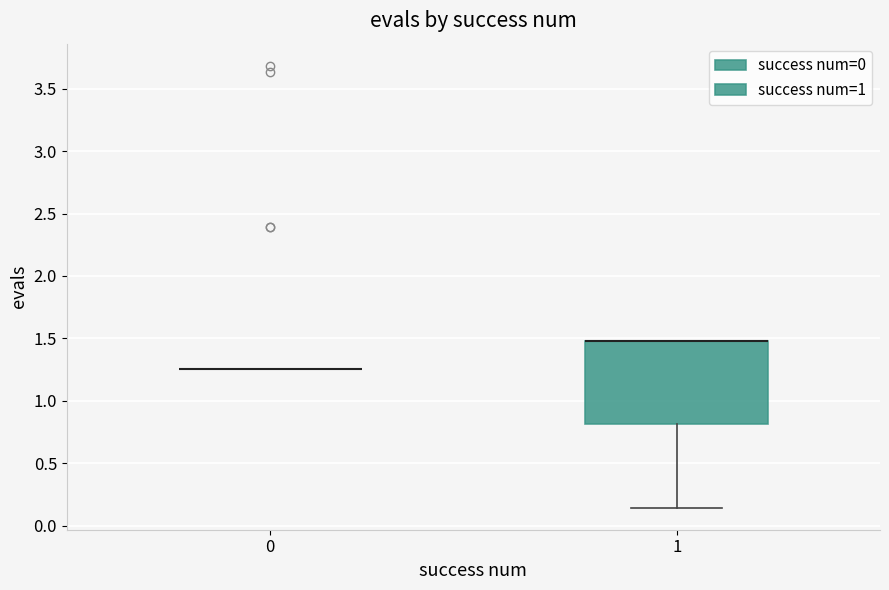

Reading left to right, read every box against the y-axis: the position of its median line, the range the box covers, and the ends of its whiskers. The values are not printed on the chart, so give them approximately, as read against the axis.

0: box collapsed to a line at 1.25, whiskers 1.25 to 1.25
1: median 1.50 (drawn on the box's upper edge), box 0.80 to 1.50, whiskers 0.15 to 1.50